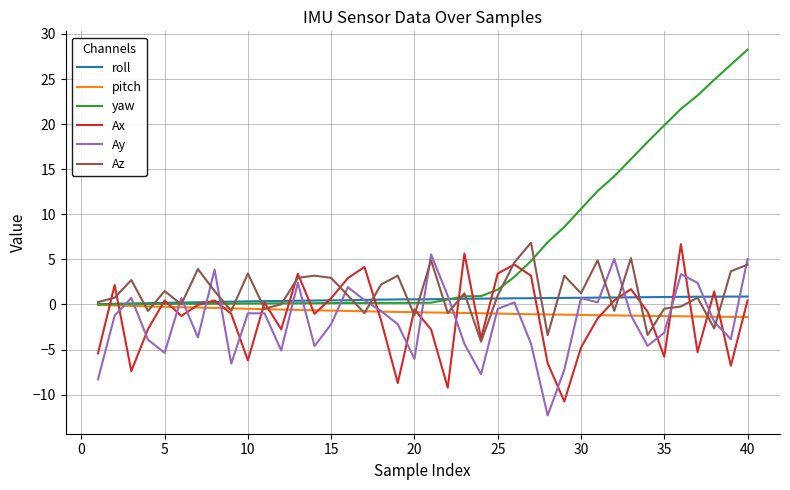

What is the difference between the second highest and second lowest values in the Ay series?

13.4